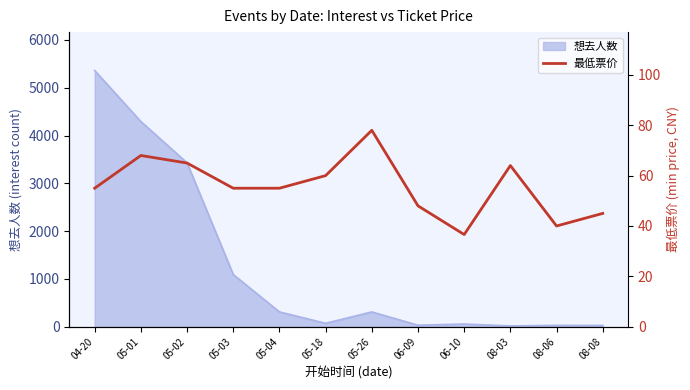

How many interior local valleys (lower than both neighbors) does the data have?

2